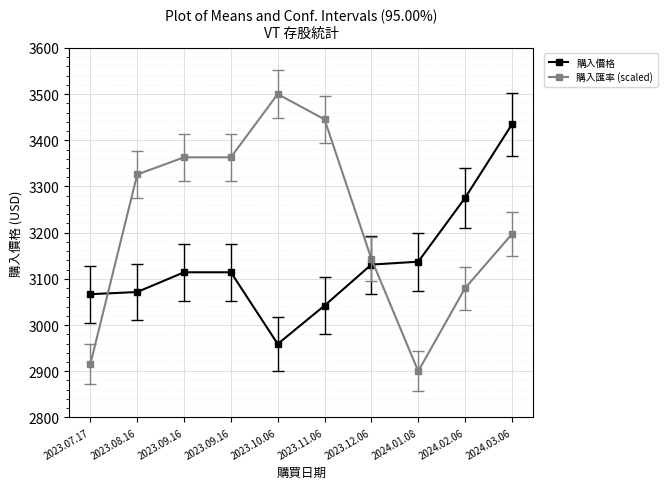

What are all the series names shown in the legend?

購入價格, 購入匯率 (scaled)